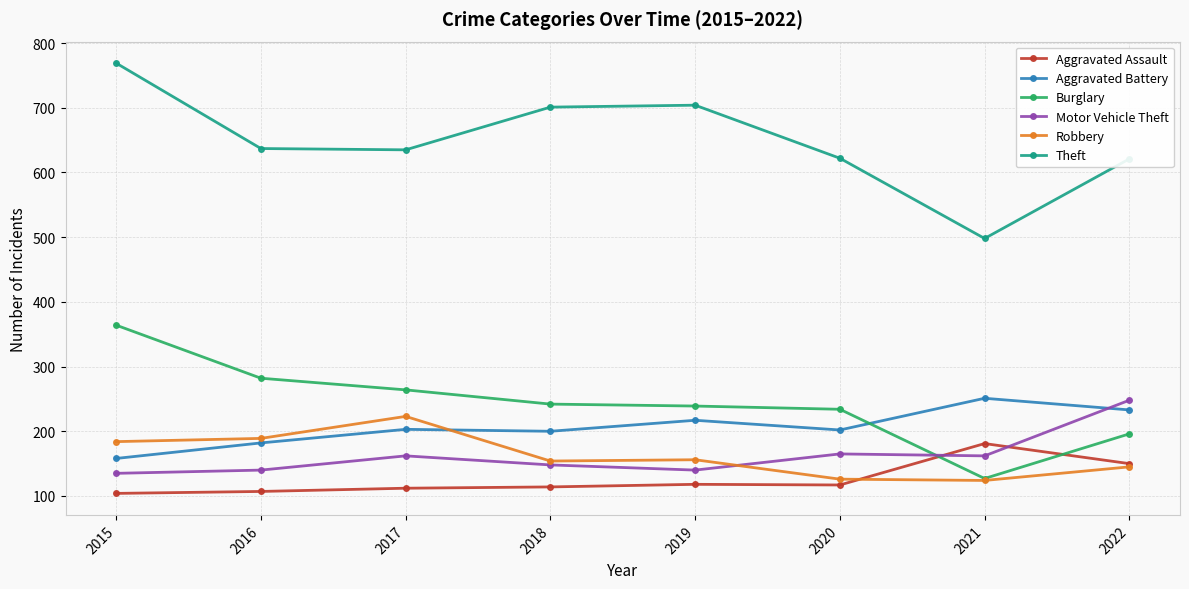

True or false: Aggravated Assault has more than 0 interior local peaks.

True